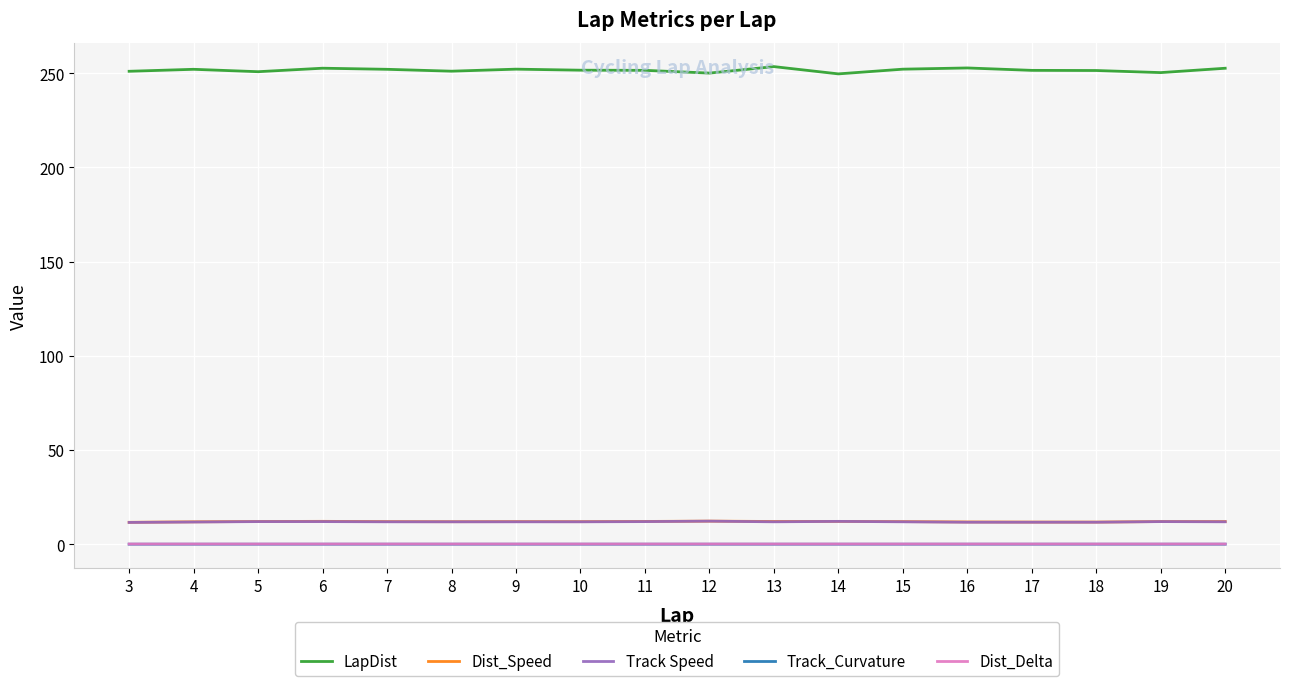

How many distinct data groups are displayed?

5